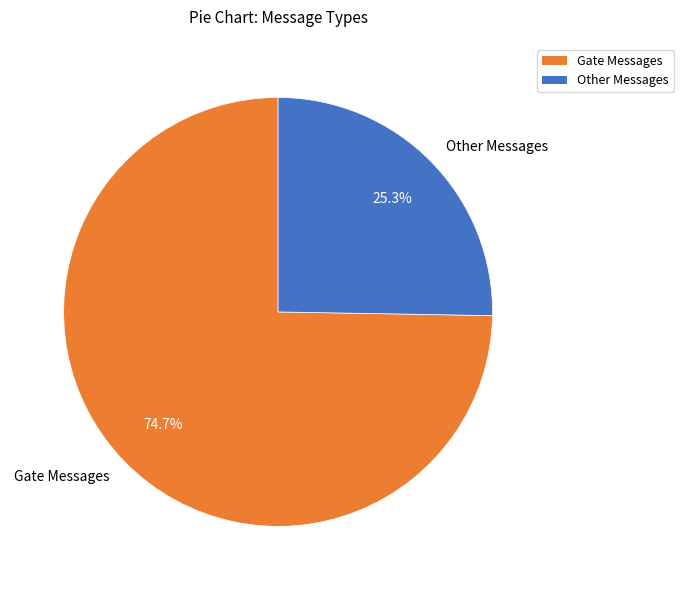

What is the smallest slice in the pie chart?

Other Messages